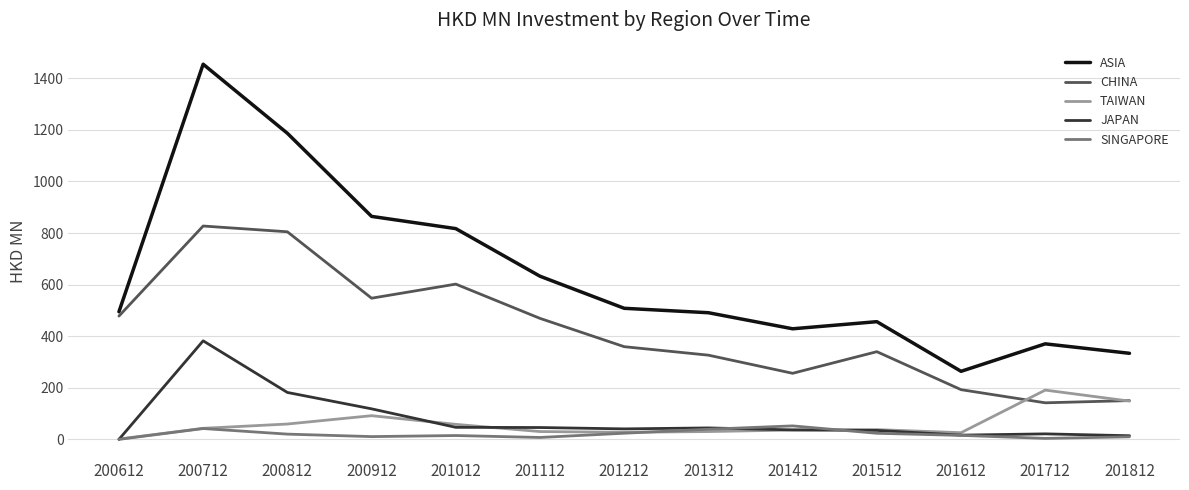

Where is the first local maximum for CHINA?

200712